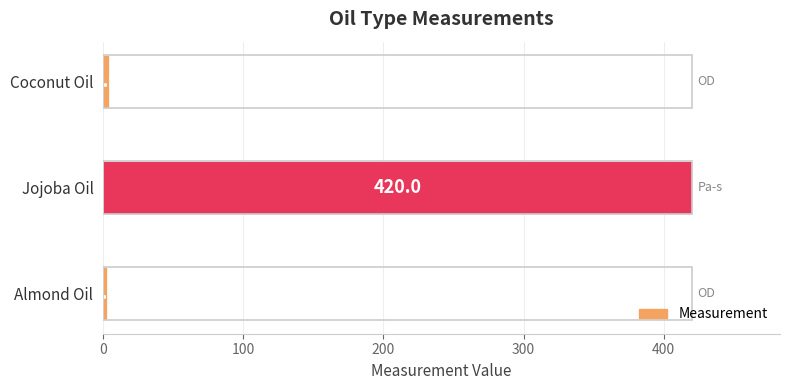

Reading bottom to top, extract all data points from this chart.

2.7	420.0	3.9